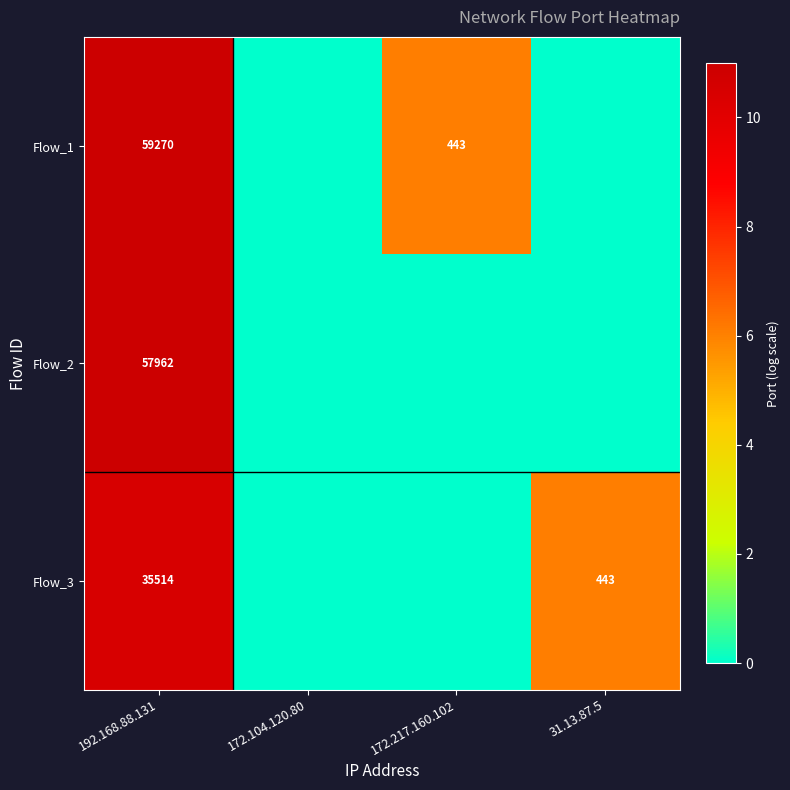

The value of Flow_3 at 192.168.88.131 is 19652. True or false?

False